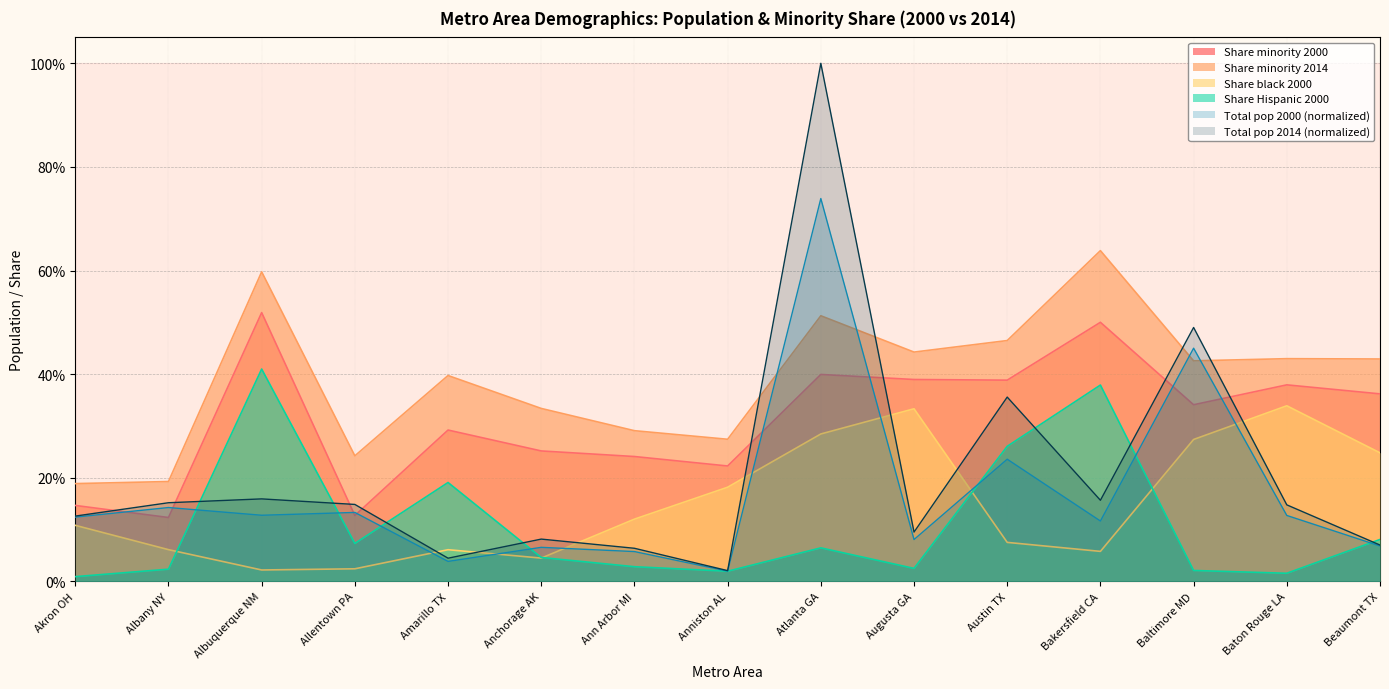

What is the spread (max minus min) of values at Akron OH?

0.2